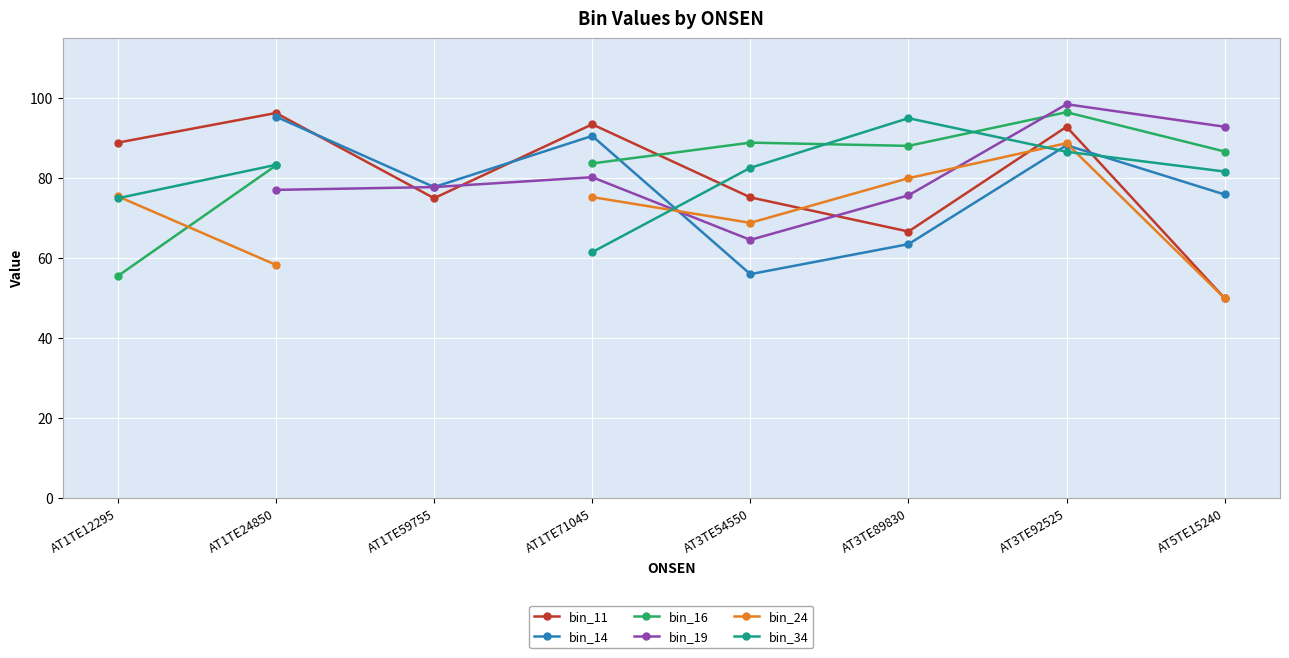

Is the value of bin_19 at AT3TE92525 greater than the value of bin_24 at AT3TE92525?

Yes